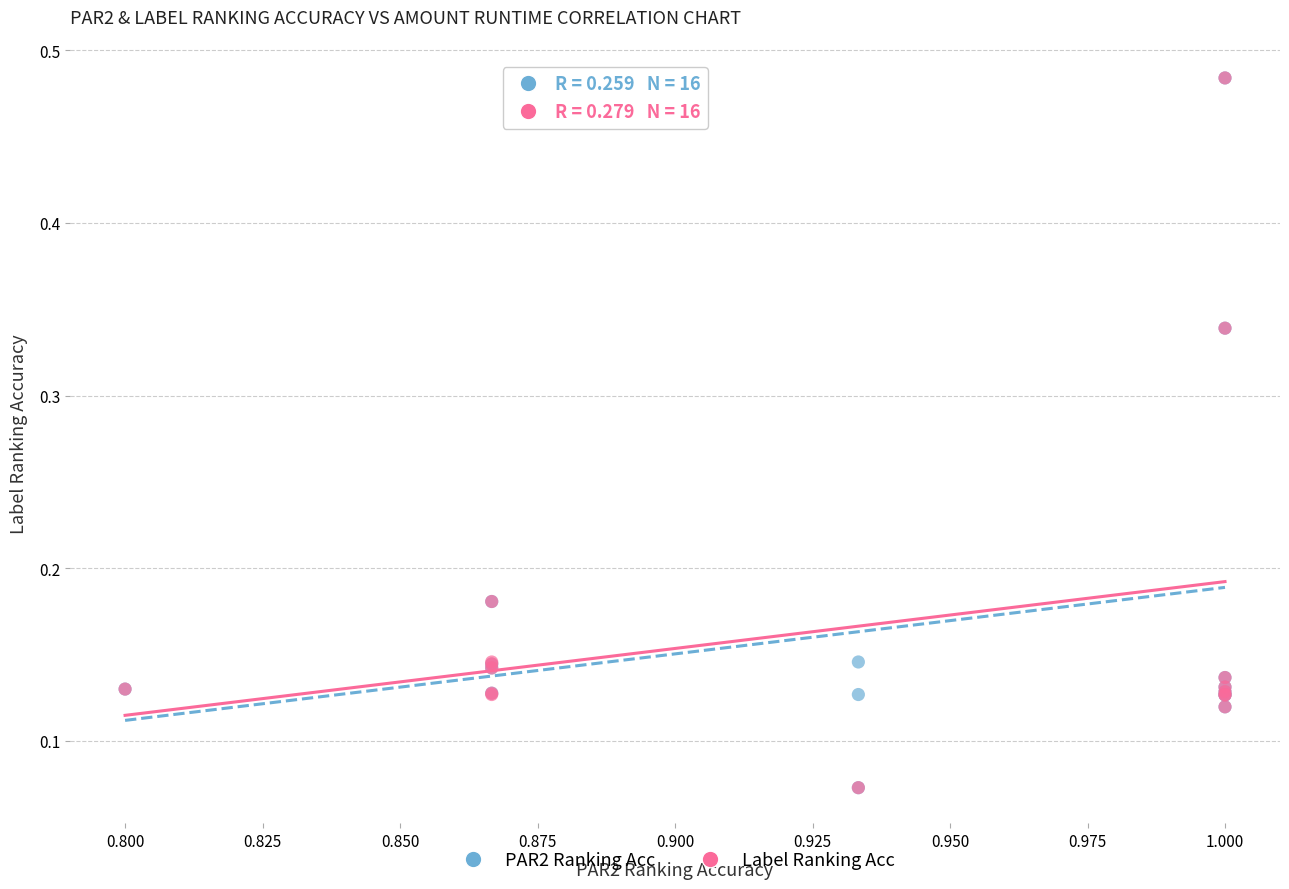

What are all the series names shown in the legend?

PAR2 Ranking Acc, Label Ranking Acc